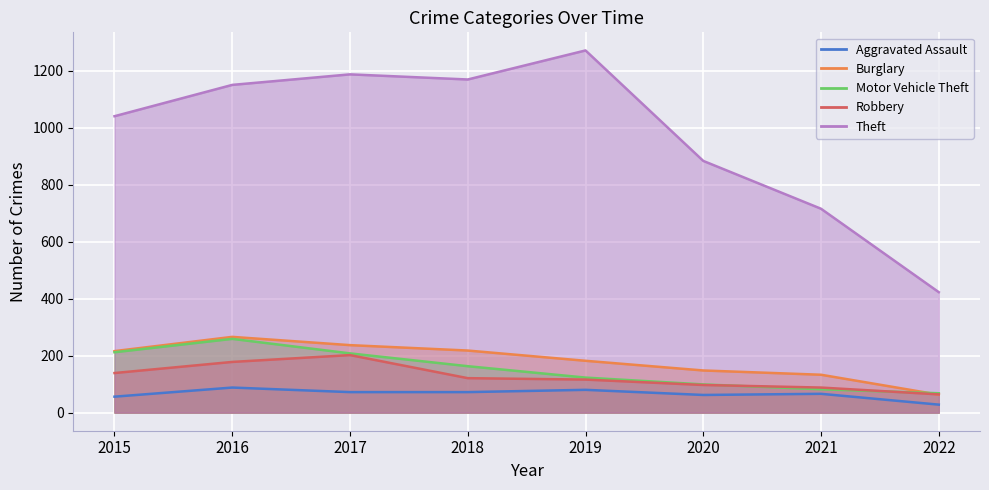

Between which two adjacent categories do Motor Vehicle Theft and Burglary first intersect?

2021 and 2022